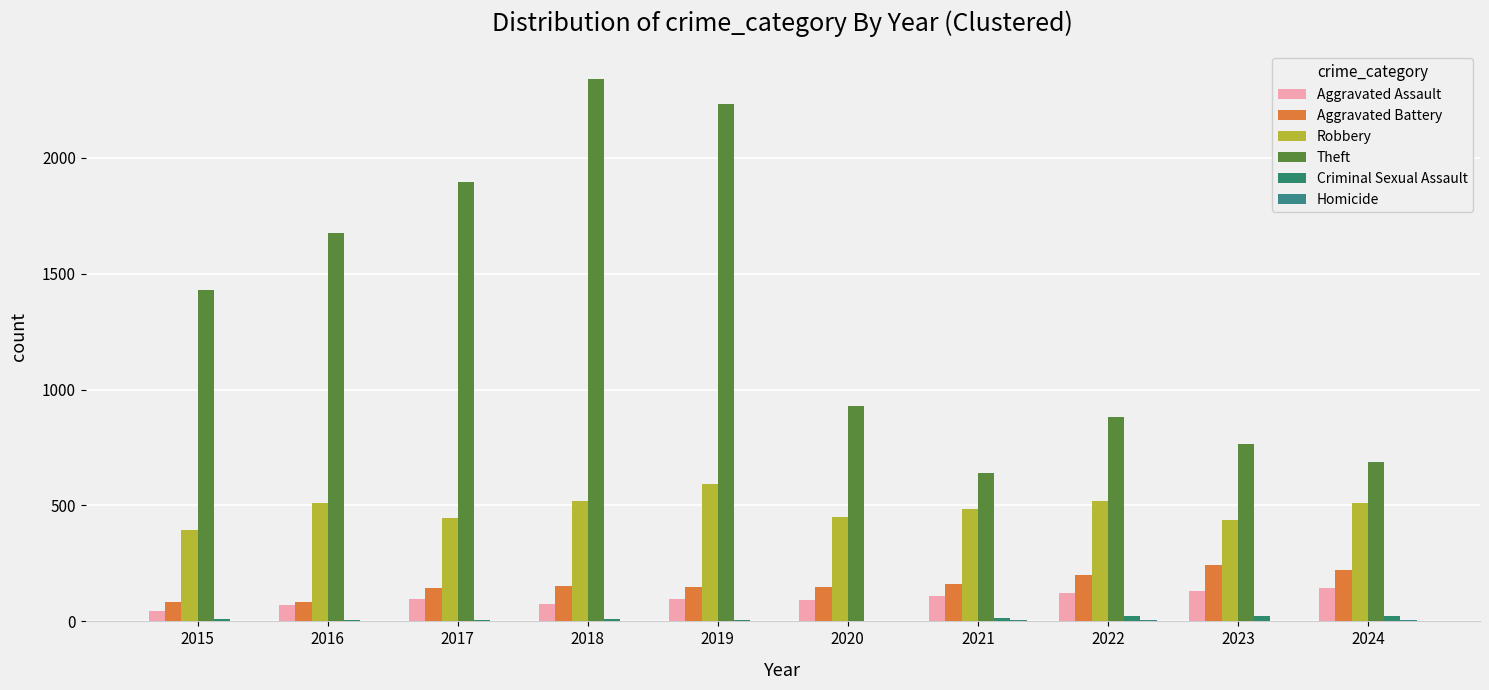

How many groups of bars are there?

10